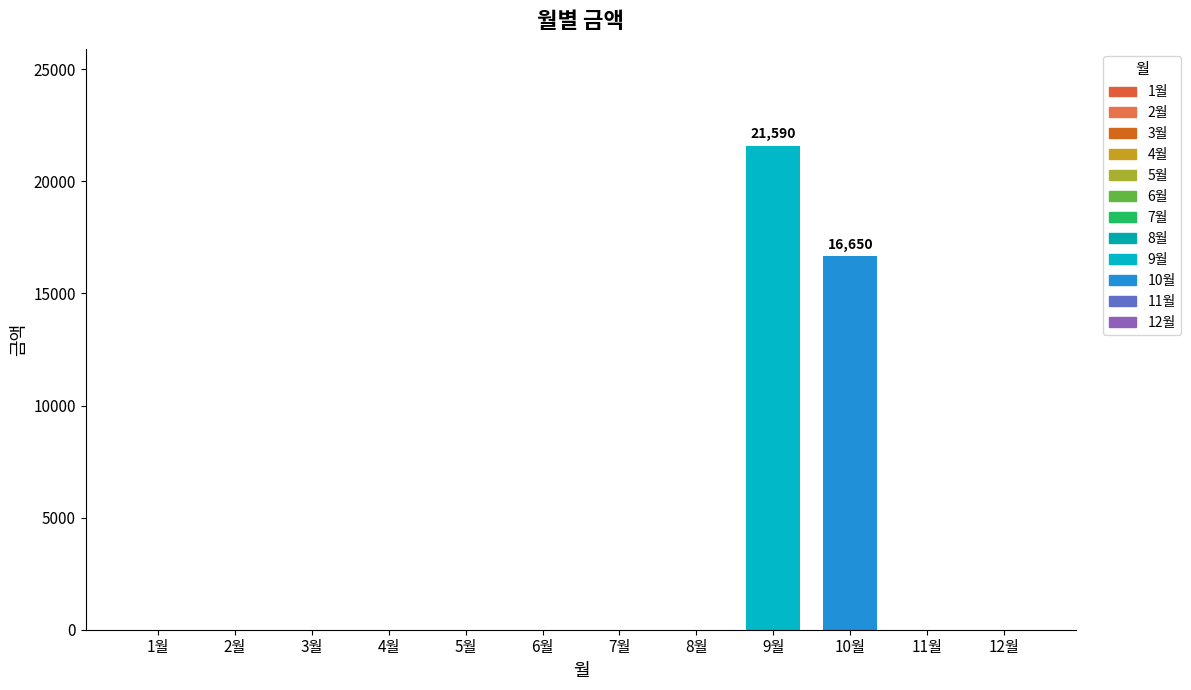

Count the number of values greater than 0.

2